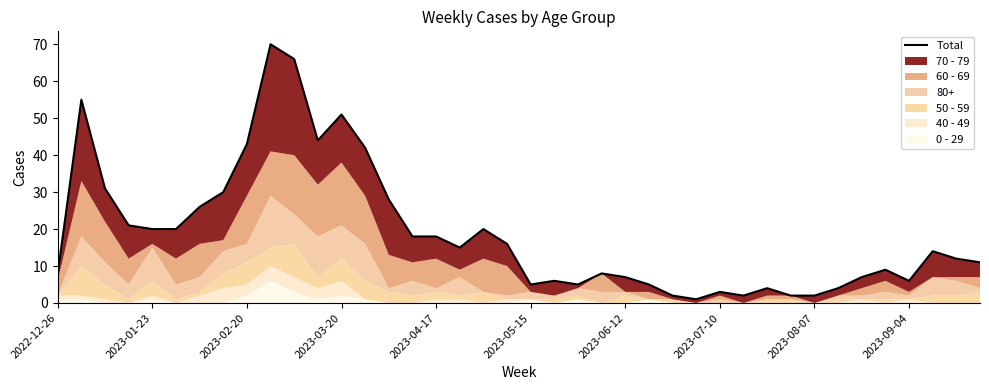

What is the value of the 16th point from the left?

18